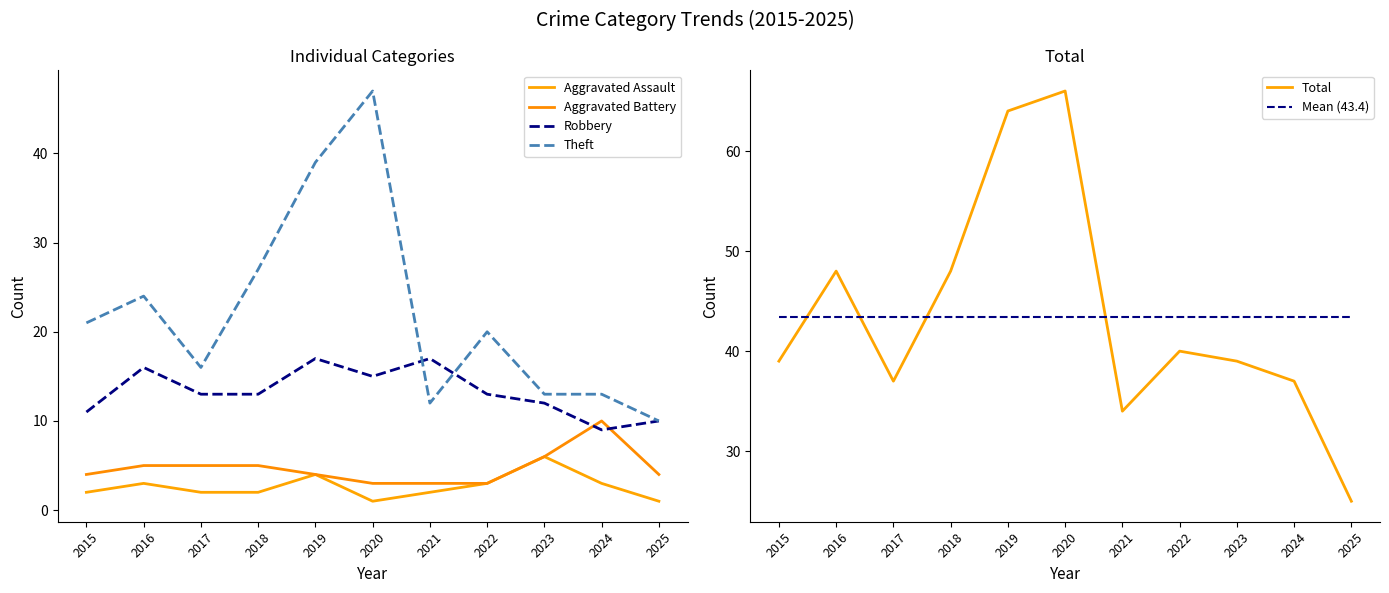

What is the average value of the Total series?

43.4